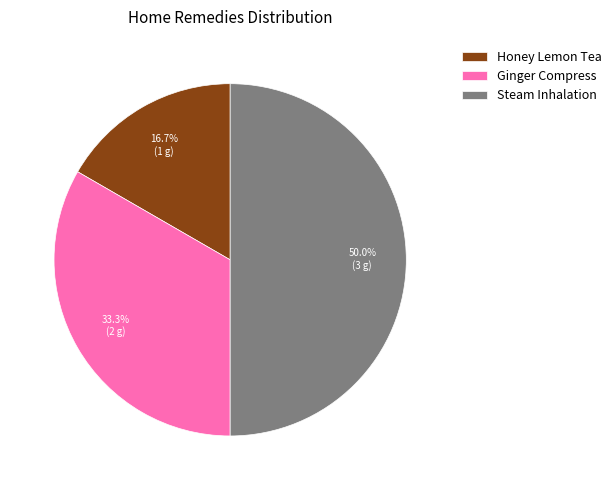

Count the number of slices in the pie.

3